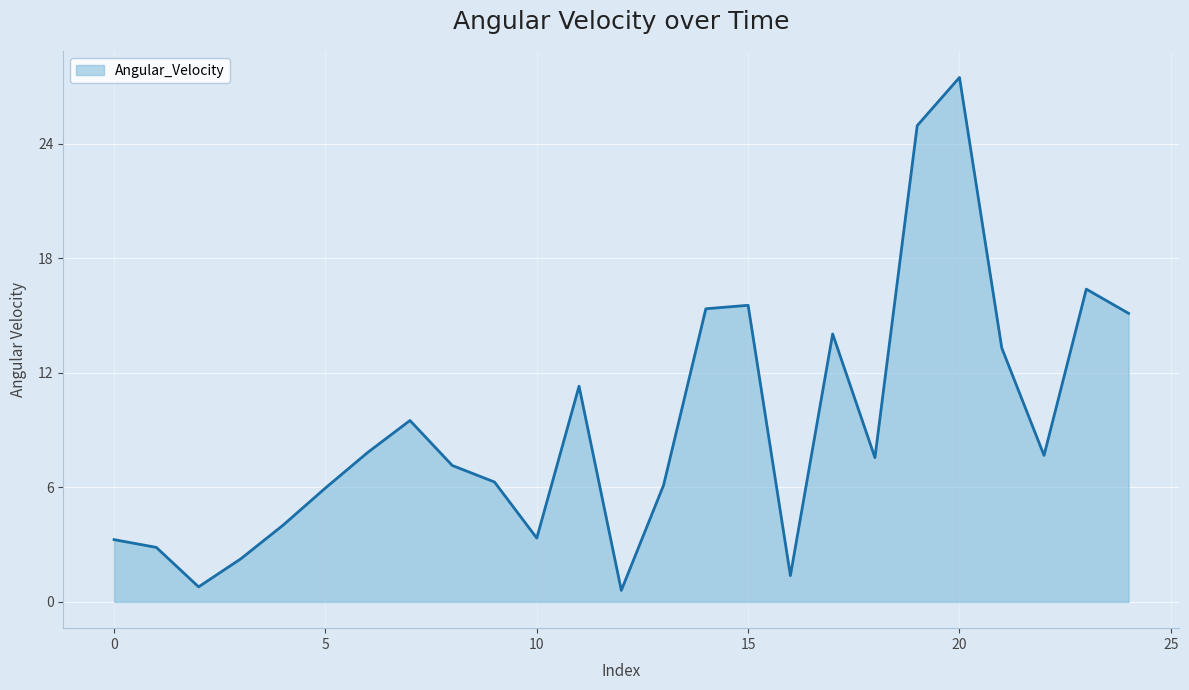

What is the difference between the maximum and minimum values?

26.9